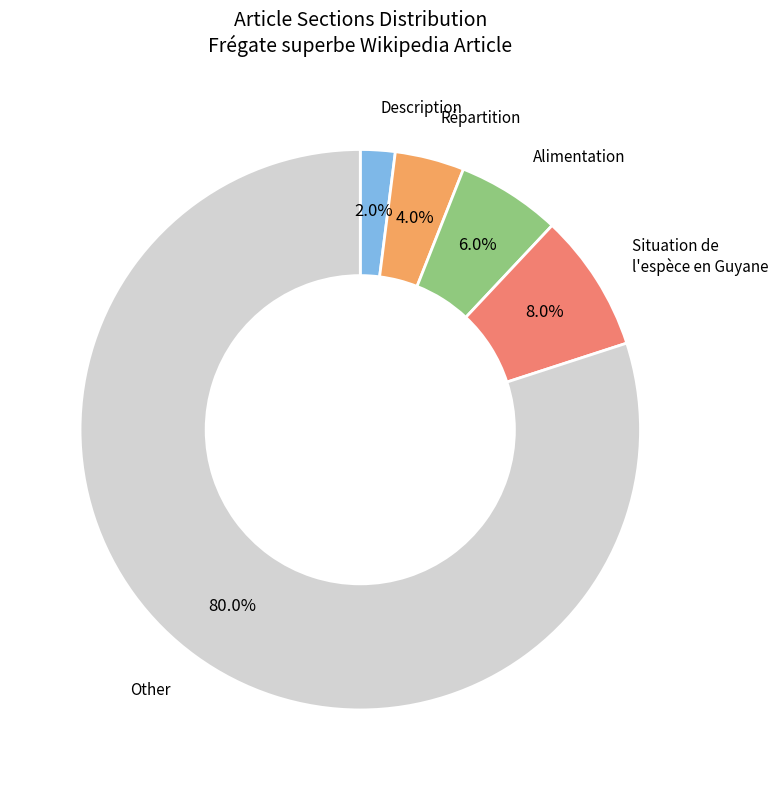

Does any single category account for the majority?

Yes